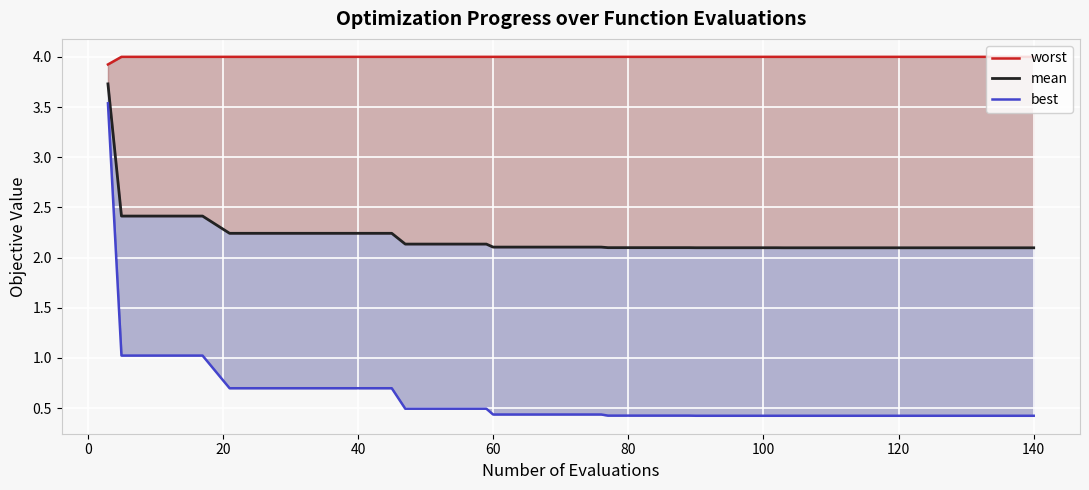

Is the value of worst at 19 greater than the value of best at 32?

Yes